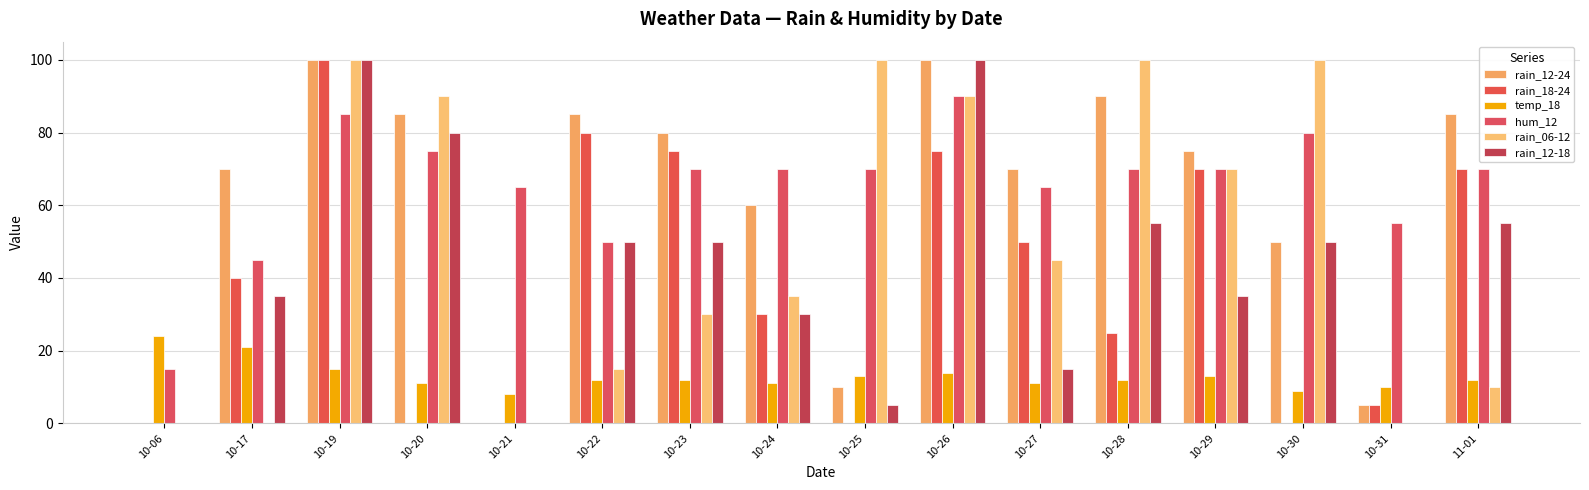

What is the label of the 6th bar from the right?

10-27